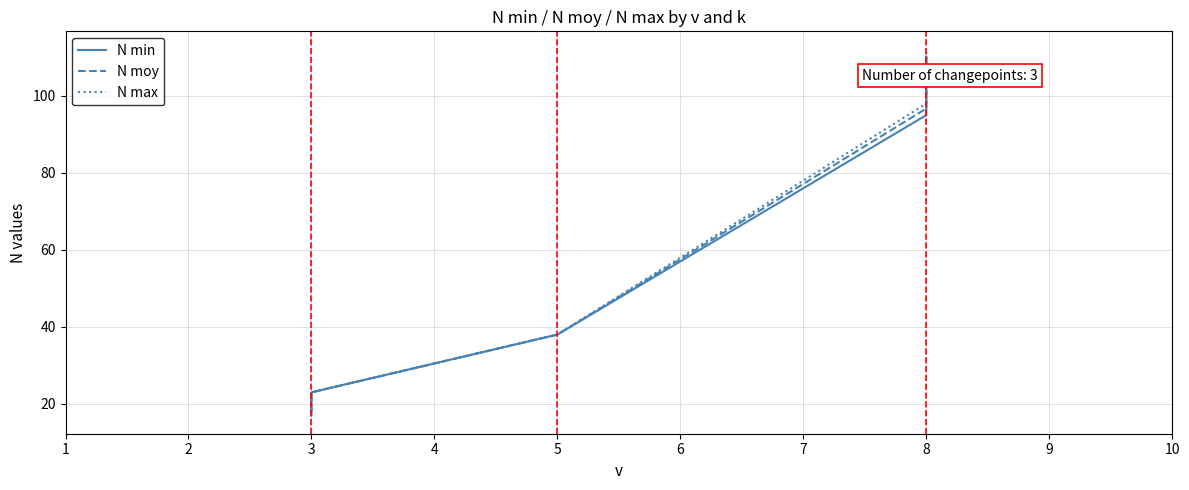

Is it true that N min equals 59.1 at 5?

False